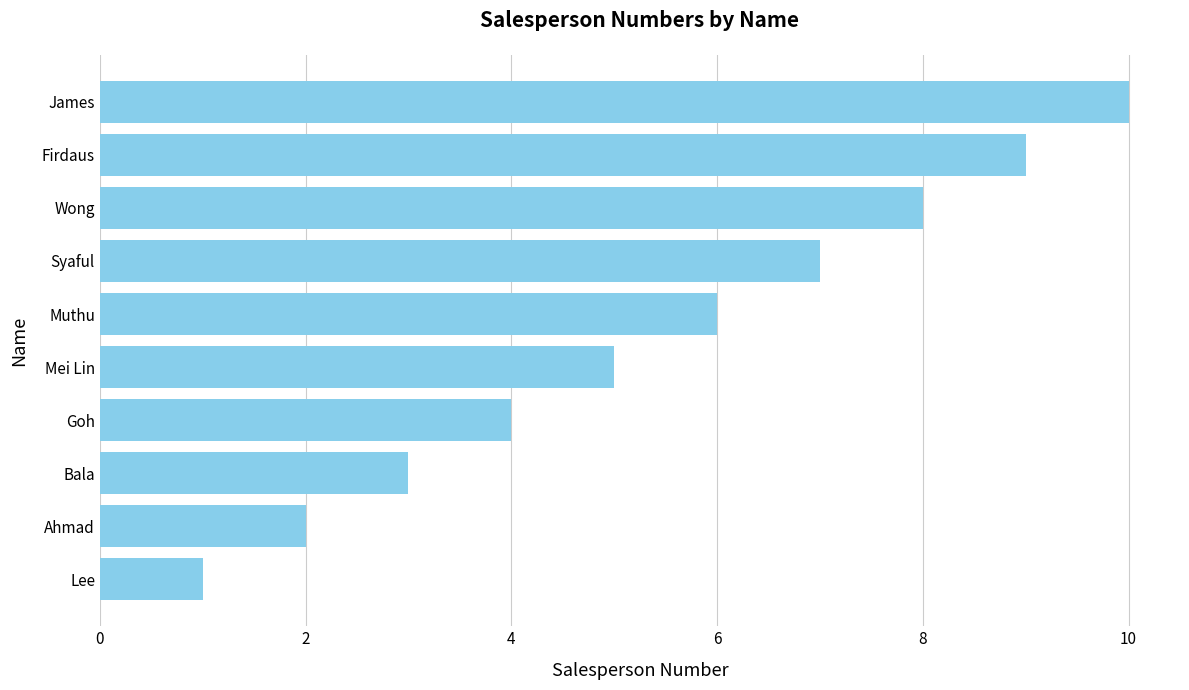

What is the smallest value displayed?

1